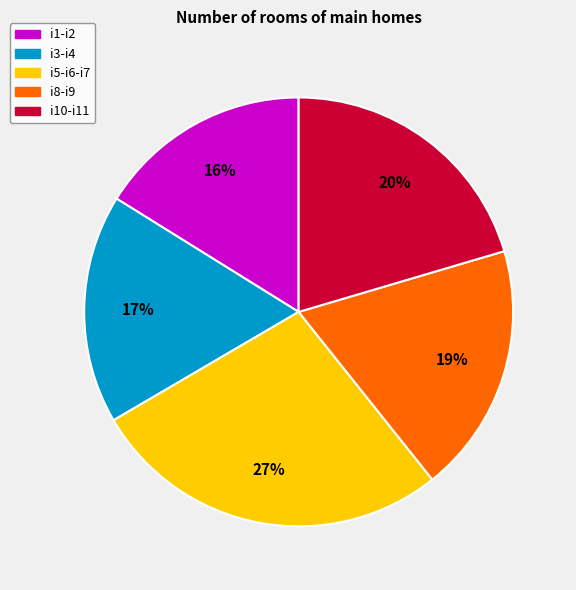

How many segments does this pie chart have?

5